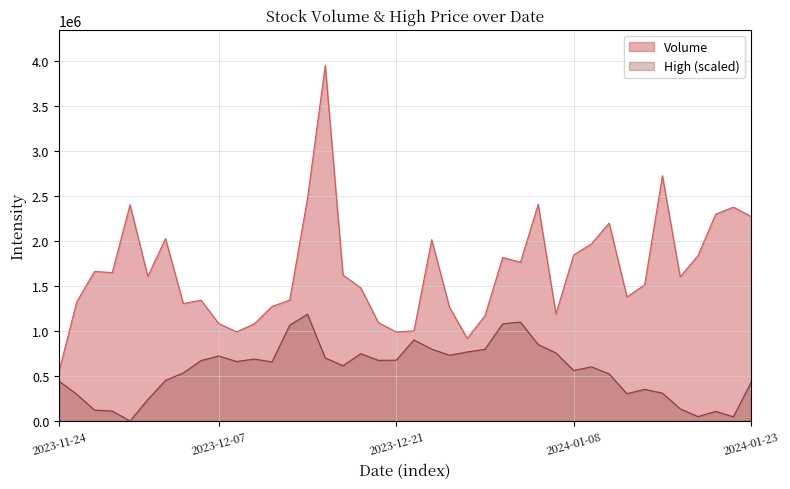

At 36, list the series in order from largest to smallest.

Volume, High